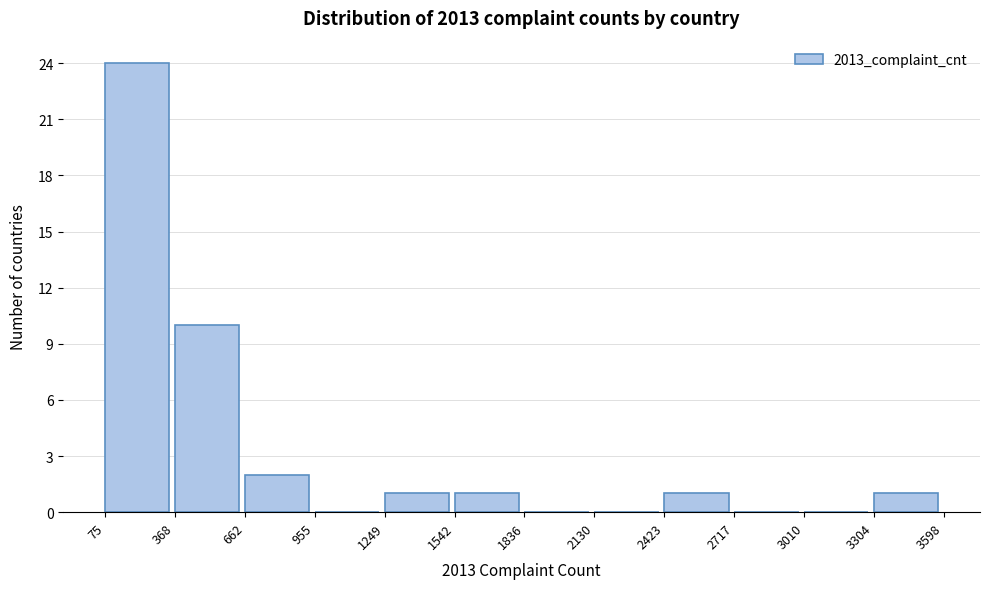

Reading left to right, list every bar in this chart as the range it spans on the x-axis followed by its height. The values are not printed on the chart, so give them approximately, as read against the axis.

75 to 368: 24
368 to 662: 10
662 to 955: 2
955 to 1249: 0
1249 to 1542: 1
1542 to 1836: 1
1836 to 2130: 0
2130 to 2423: 0
2423 to 2717: 1
2717 to 3010: 0
3010 to 3304: 0
3304 to 3598: 1